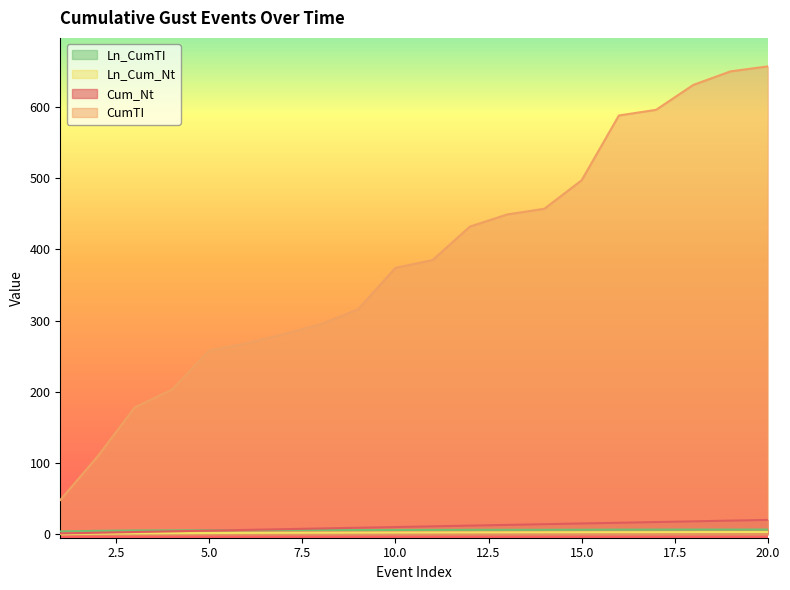

What is the value of the Ln_Cum_Nt point at the 16th from the left?

2.8